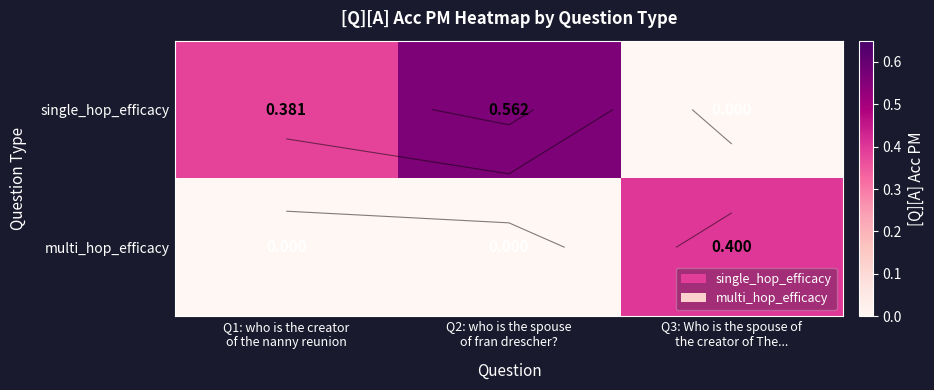

What is the difference between the highest and lowest values at Q2: who is the spouse
of fran drescher??

0.6